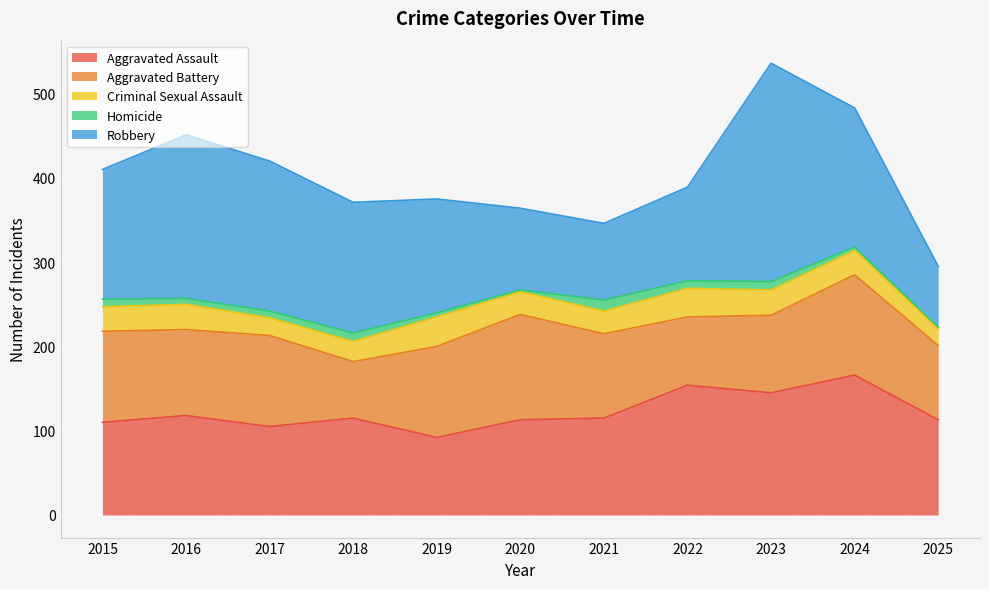

Reading left to right, transcribe all the data shown in this chart.

Aggravated Assault: 110	118	105	115	92	113	115	154	145	166	113
Aggravated Battery: 108	102	108	67	108	125	100	81	92	119	88
Criminal Sexual Assault: 29	30	21	24	35	27	27	34	30	29	20
Homicide: 9	7	8	10	5	2	13	9	10	4	2
Robbery: 154	194	178	155	135	97	91	111	259	165	72